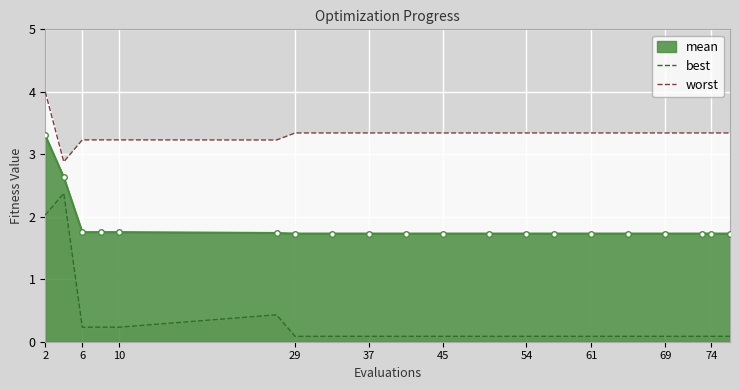

What is the minimum value for mean?

1.7